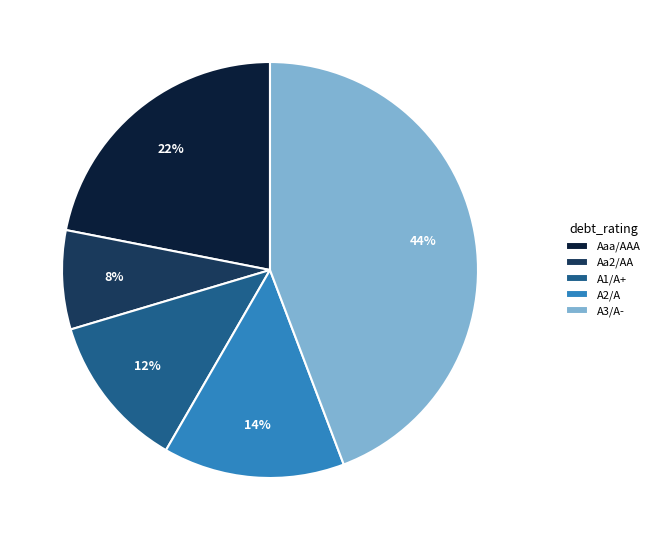

What is the largest slice in the pie chart?

A3/A-